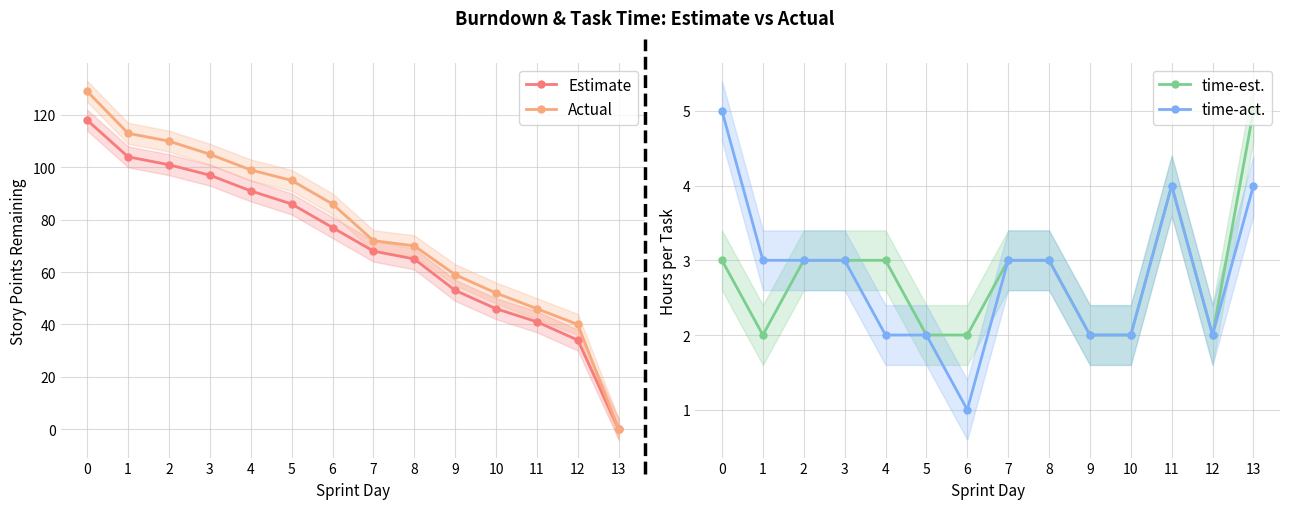

What is the total value across all series at 5?

185